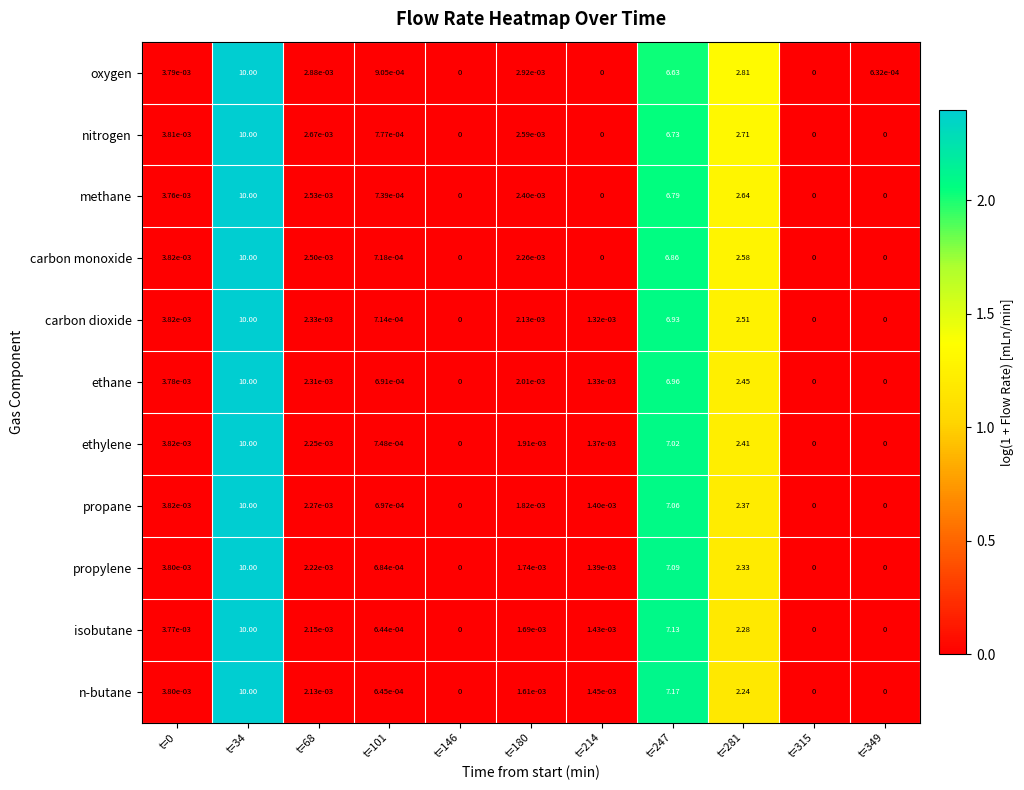

Is the value of carbon monoxide at t=281 greater than the value of isobutane at t=101?

Yes